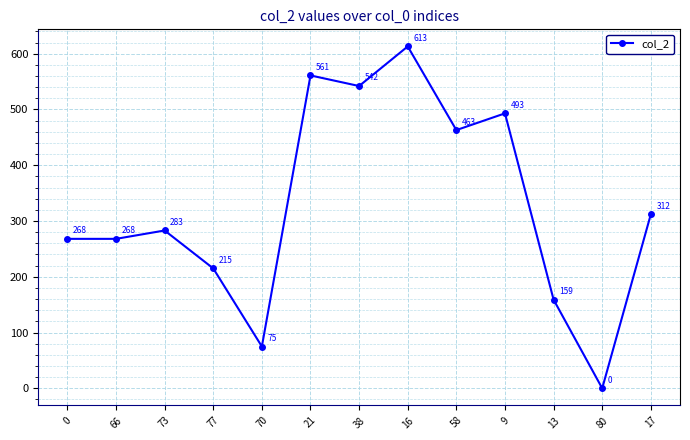

Reading left to right, list all the values displayed in this chart.

0=268	66=268	73=283	77=215	70=75	21=561	38=542	16=613	58=463	9=493	13=159	80=0	17=312